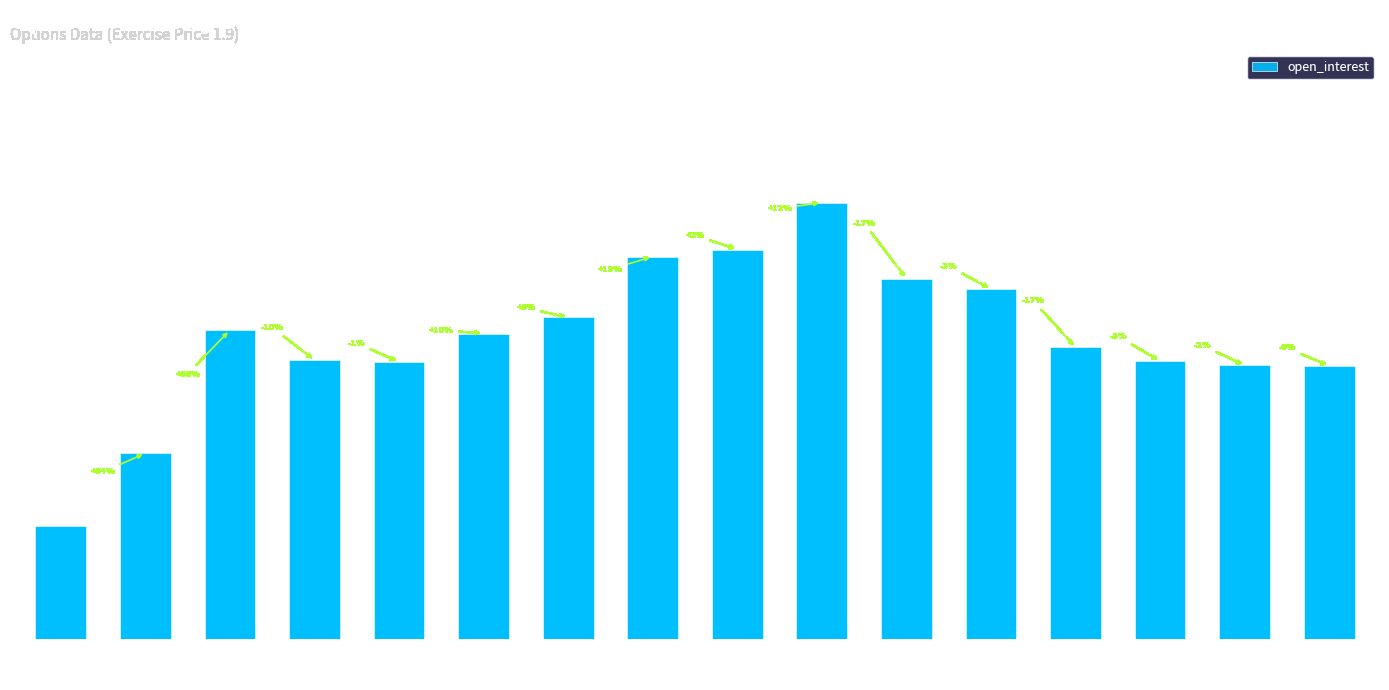

How many bars are there in total?

16